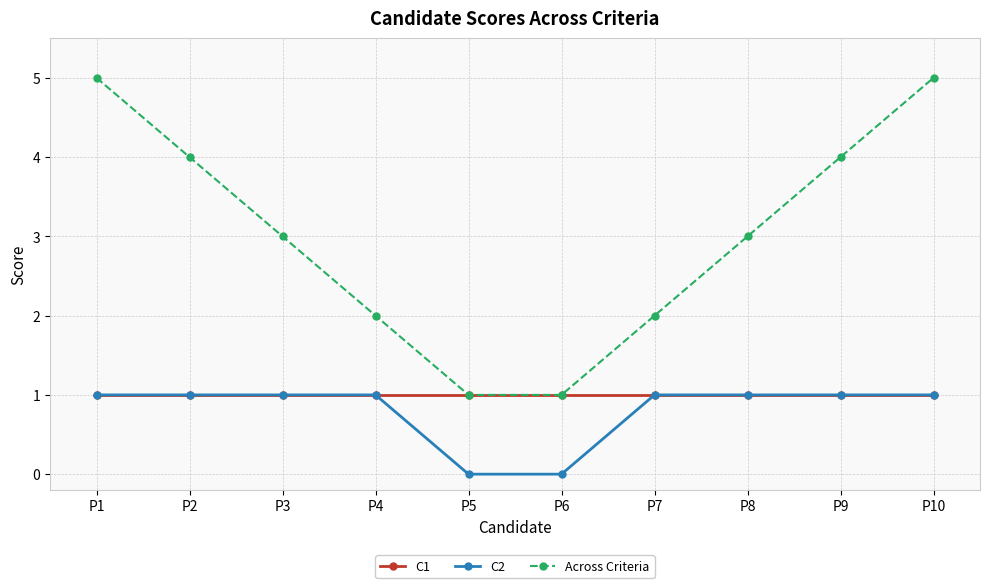

Count the C2 values in the range 1 to 2.

8